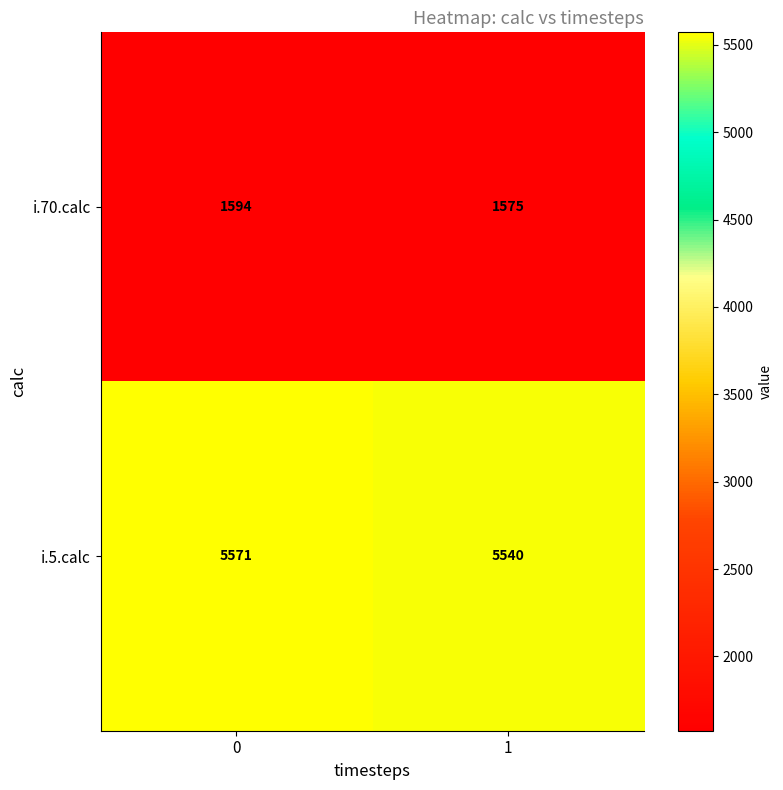

What is the difference between the i.70.calc values at 0 and 1?

19